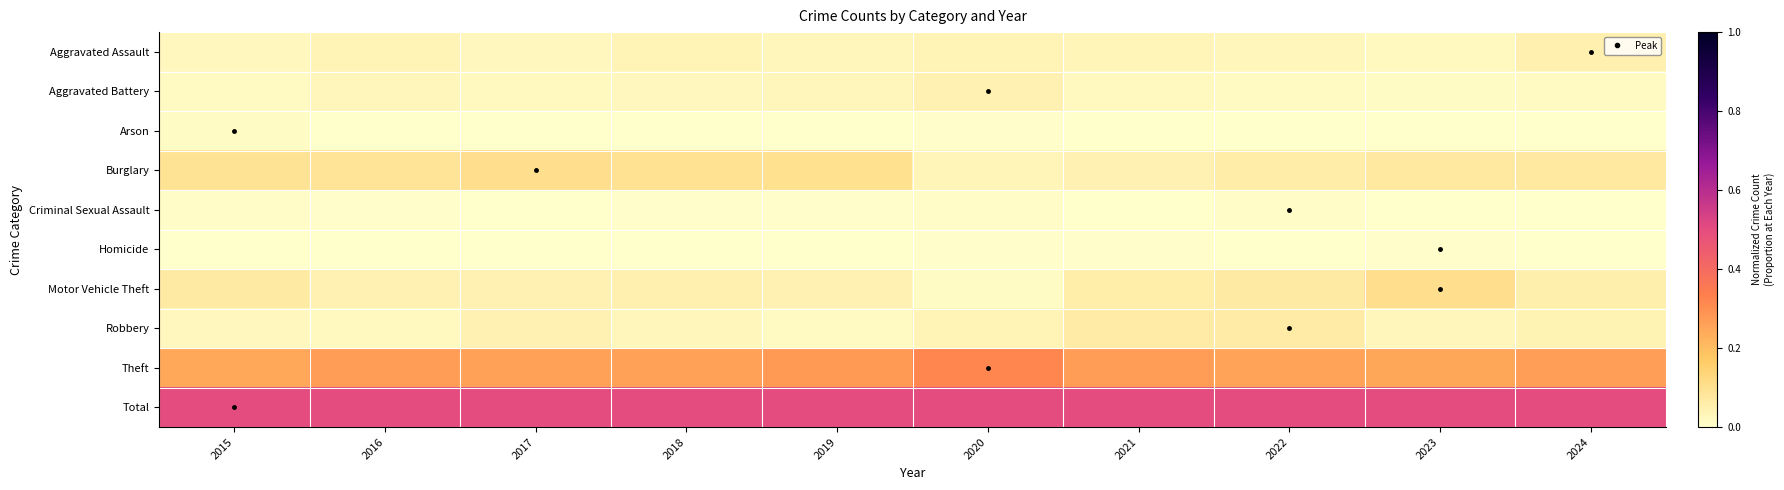

Between 2022 and 2018, which is larger?

2018